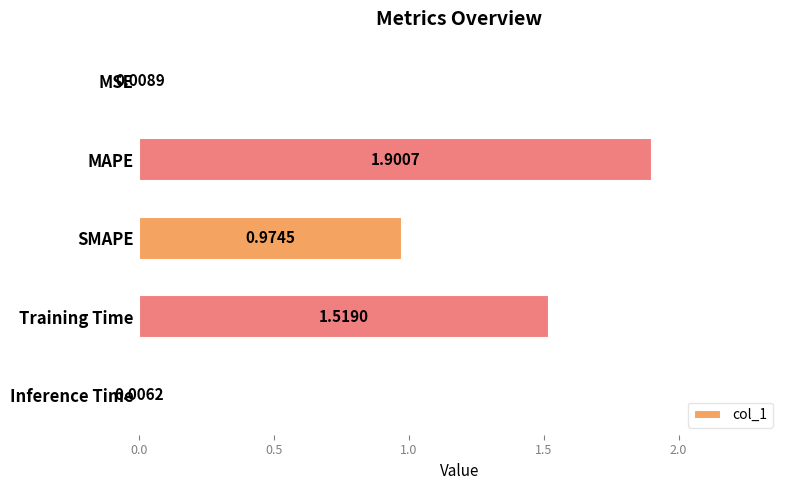

What is the sum of all values?

4.4